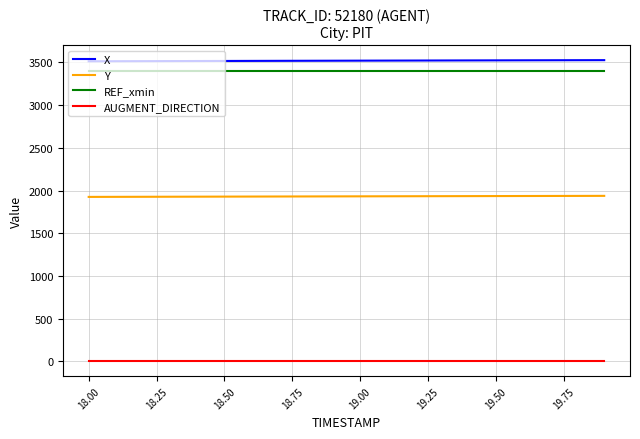

True or false: AUGMENT_DIRECTION and Y intersect in this chart.

False